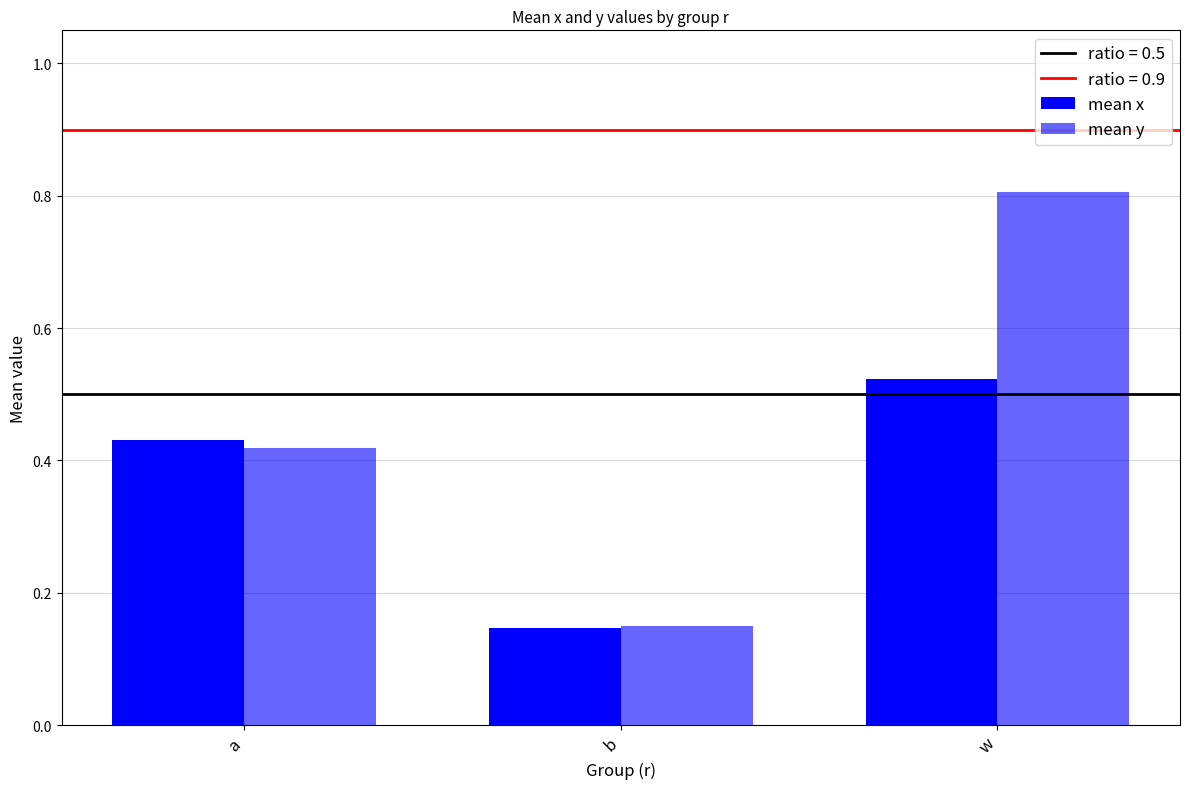

Does the chart contain any negative values?

No